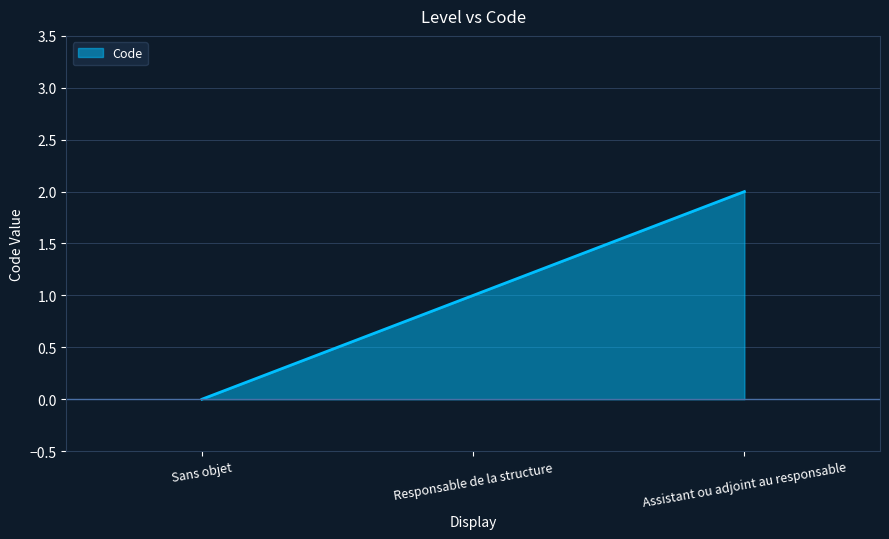

Reading right to left, transcribe all the data shown in this chart.

2	1	0